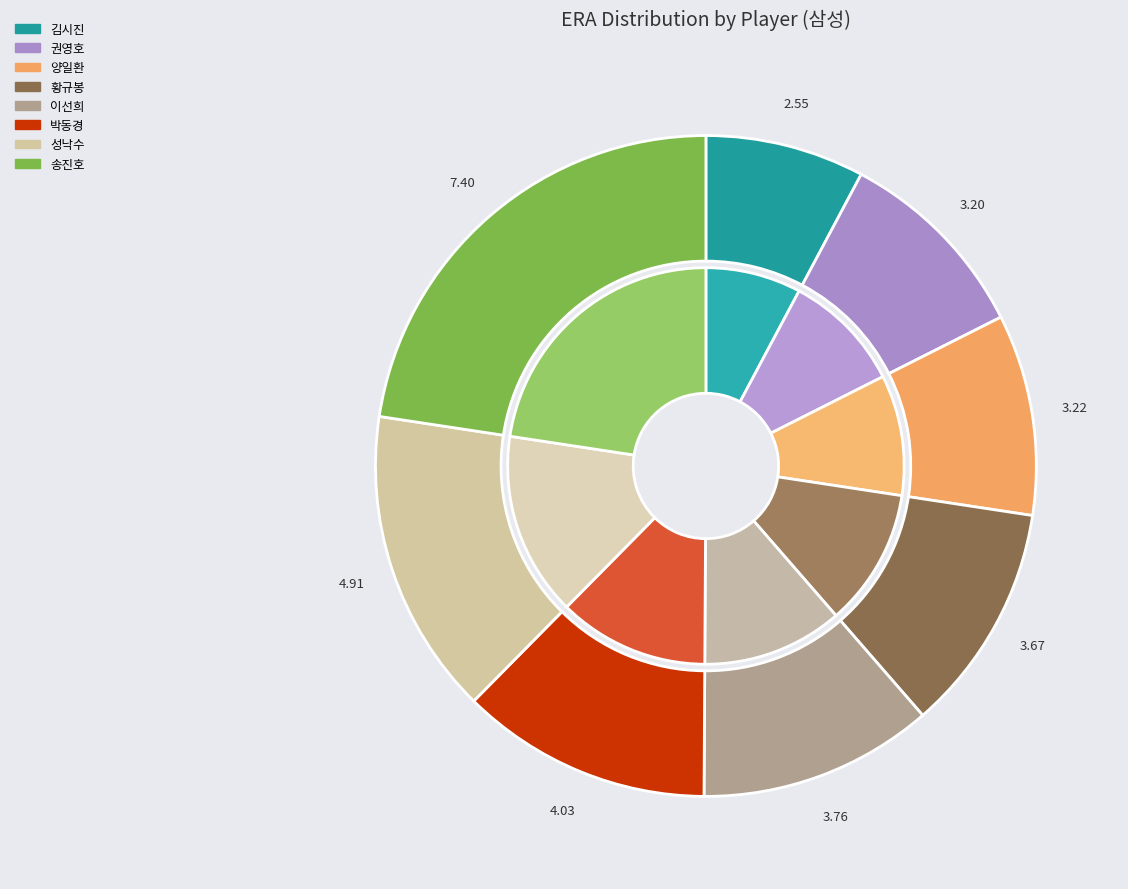

To the nearest percent, what portion does 성낙수 represent?

15%